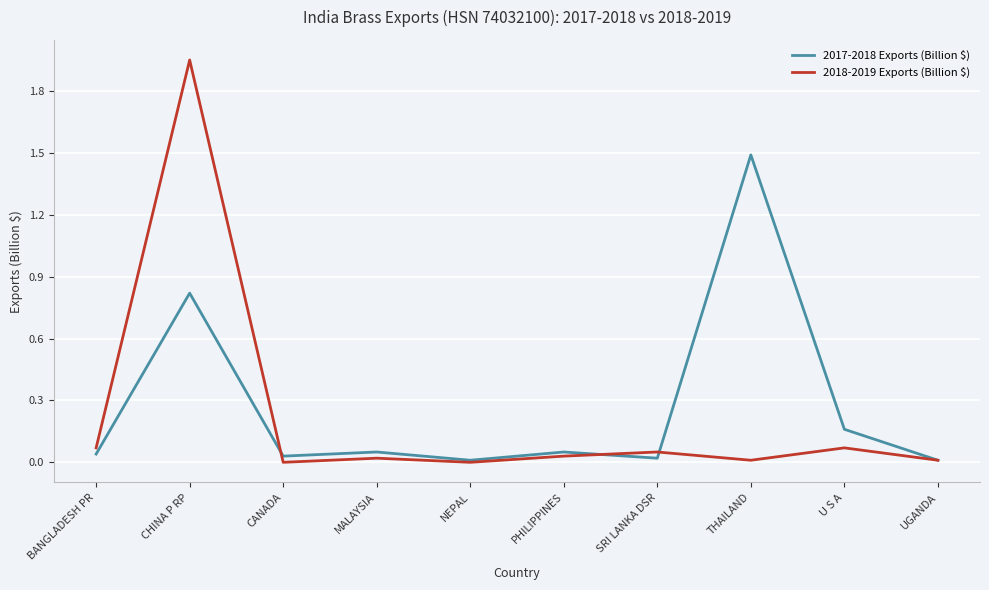

At which category does the chart reach its peak across all series?

CHINA P RP